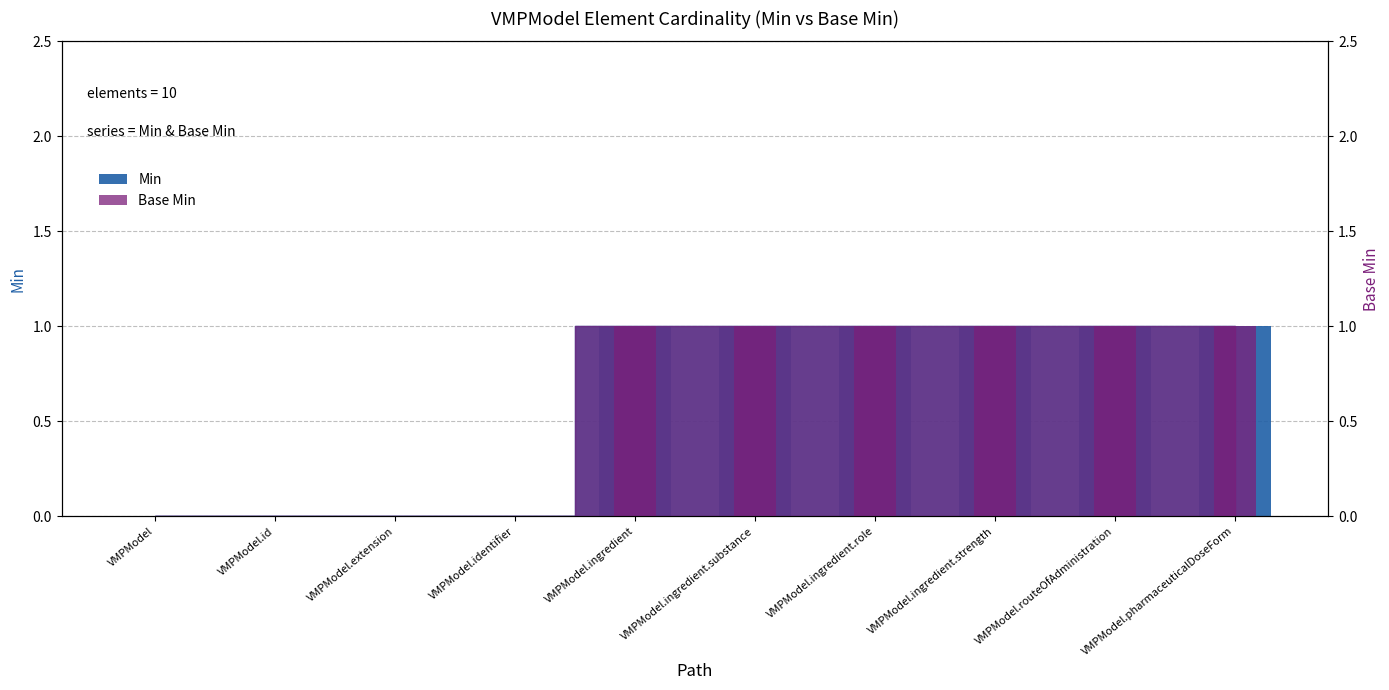

Reading right to left, what are all the values shown in this chart?

Min: 1	1	1	1	1	1	0	0	0	0
Base Min: 1	1	1	1	1	1	0	0	0	0